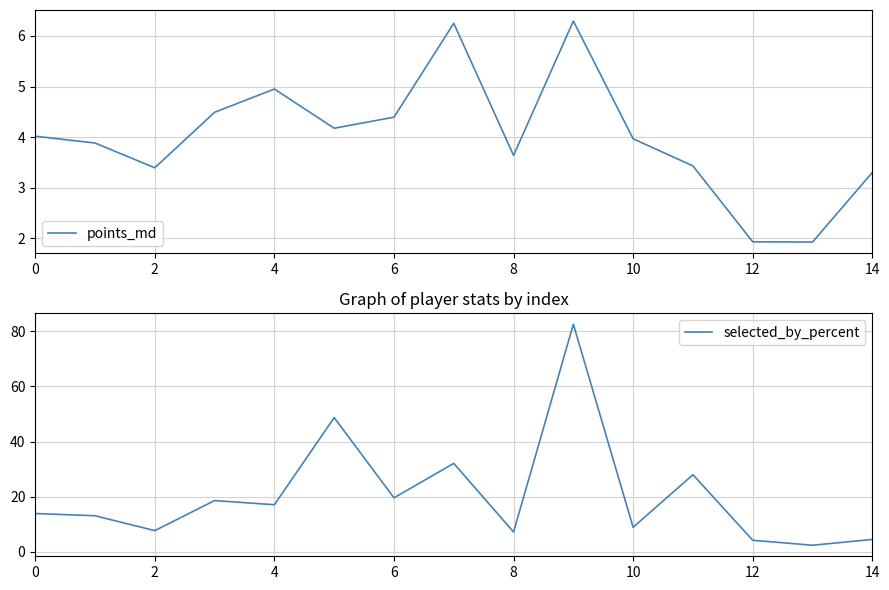

Which series changed the most between 4 and 13?

selected_by_percent